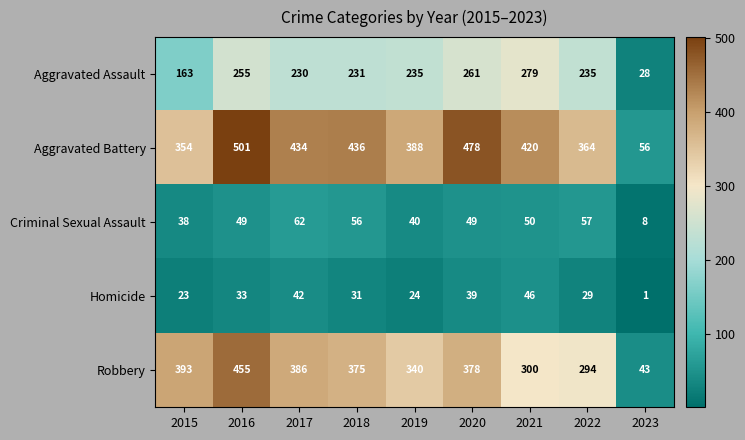

The value of Criminal Sexual Assault at 2015 is 57. True or false?

False